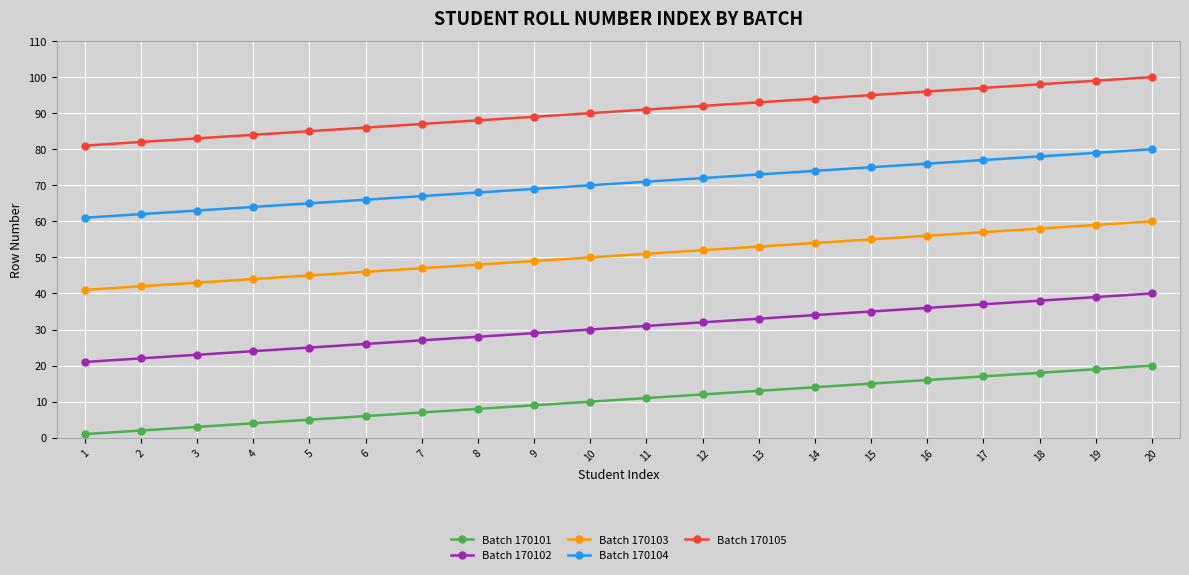

List the labels in order of Batch 170101 value, largest first.

20, 19, 18, 17, 16, 15, 14, 13, 12, 11, 10, 9, 8, 7, 6, 5, 4, 3, 2, 1